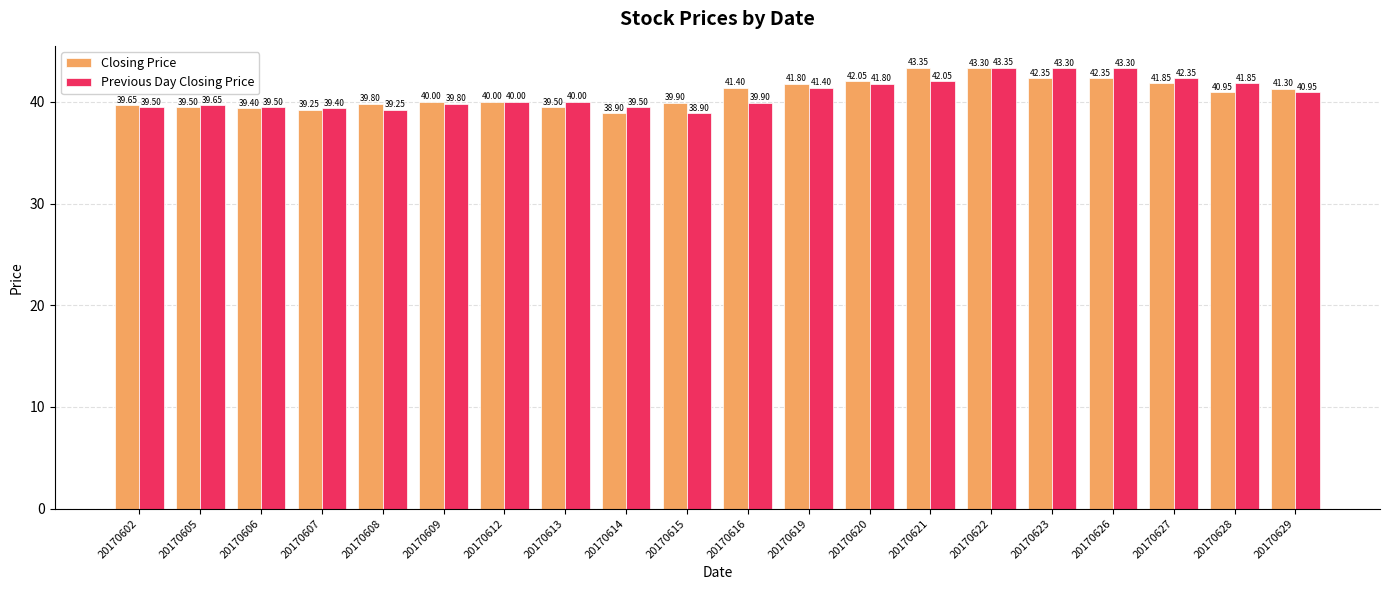

The Closing Price series shows 41.8 at 20170619. True or false?

True